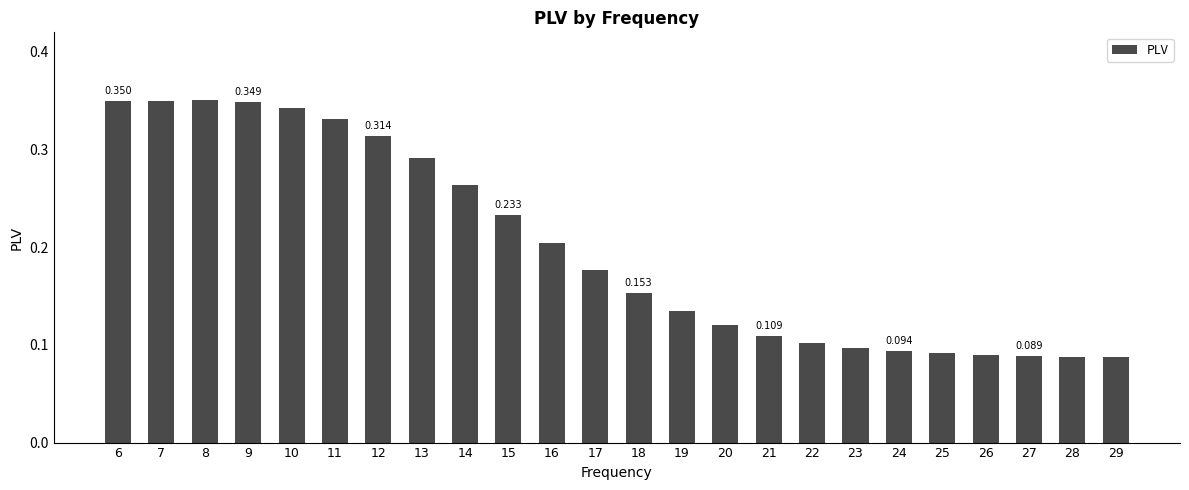

Does the chart contain any negative values?

No